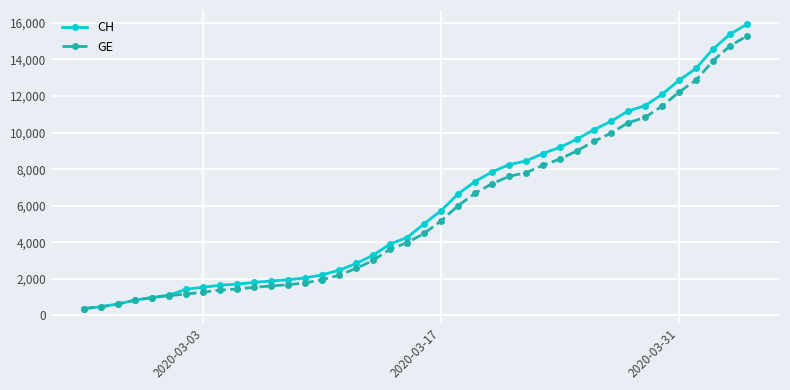

Which series has the largest range (max minus min)?

CH